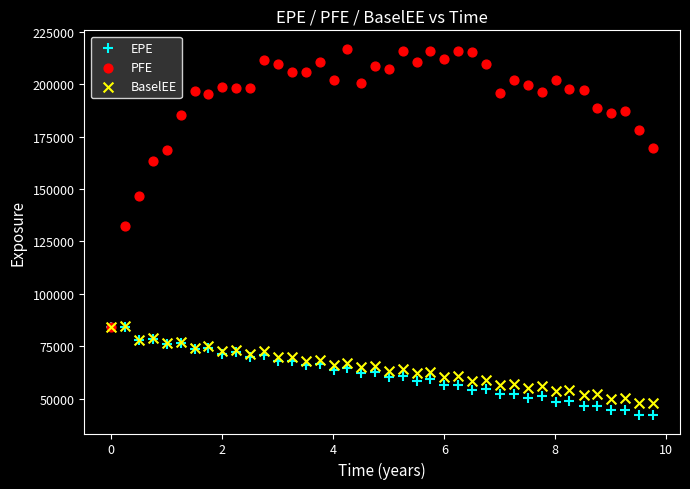

Which series reaches the minimum Y coordinate?

EPE